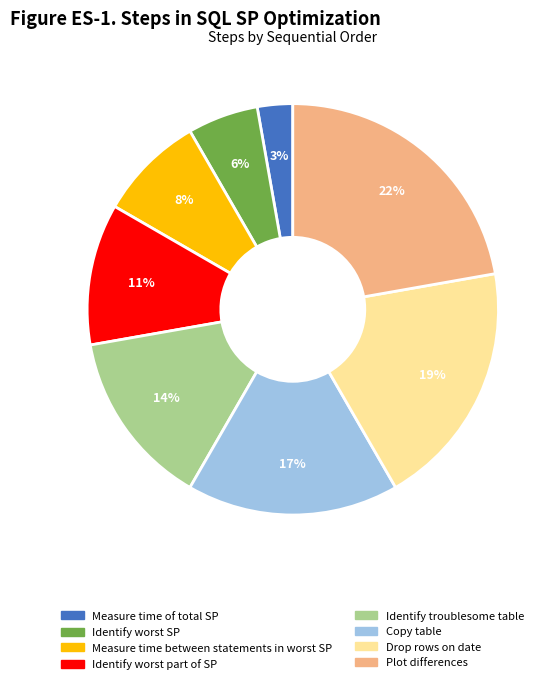

Which slice is the smallest?

Measure time of total SP